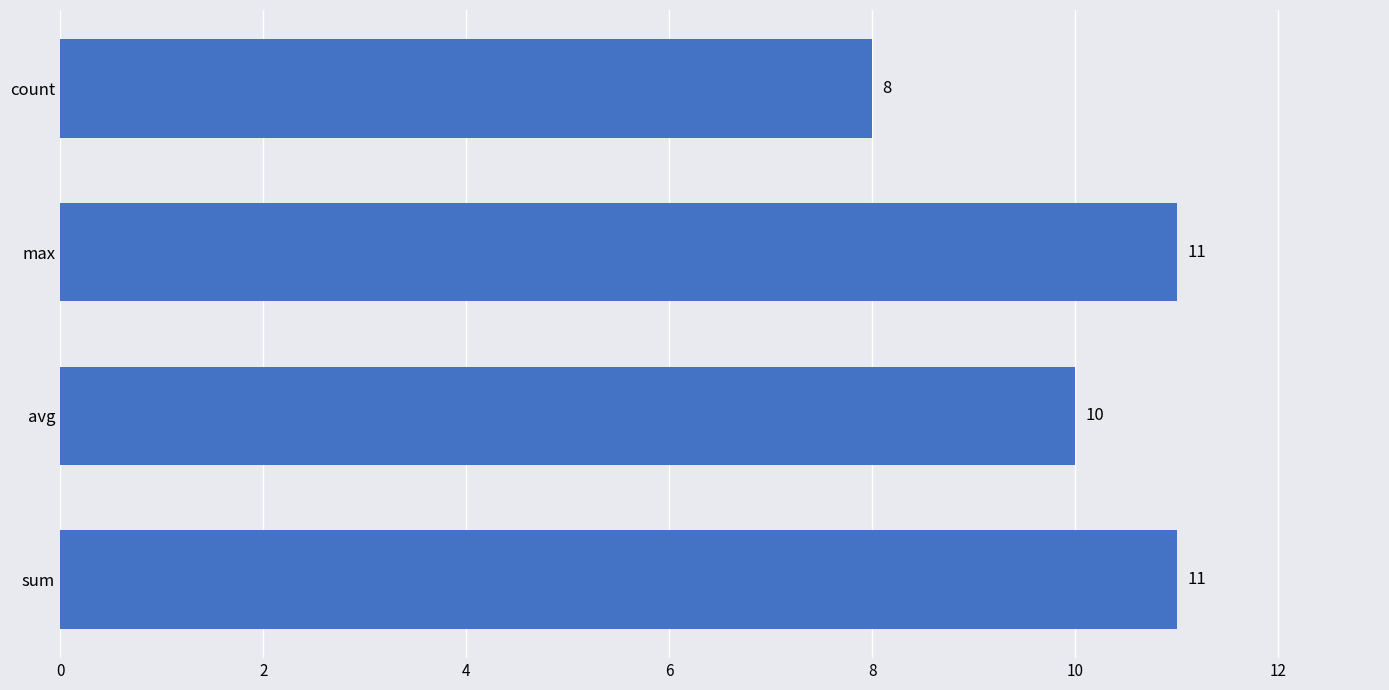

The chart shows a value of 11 at max. True or false?

True